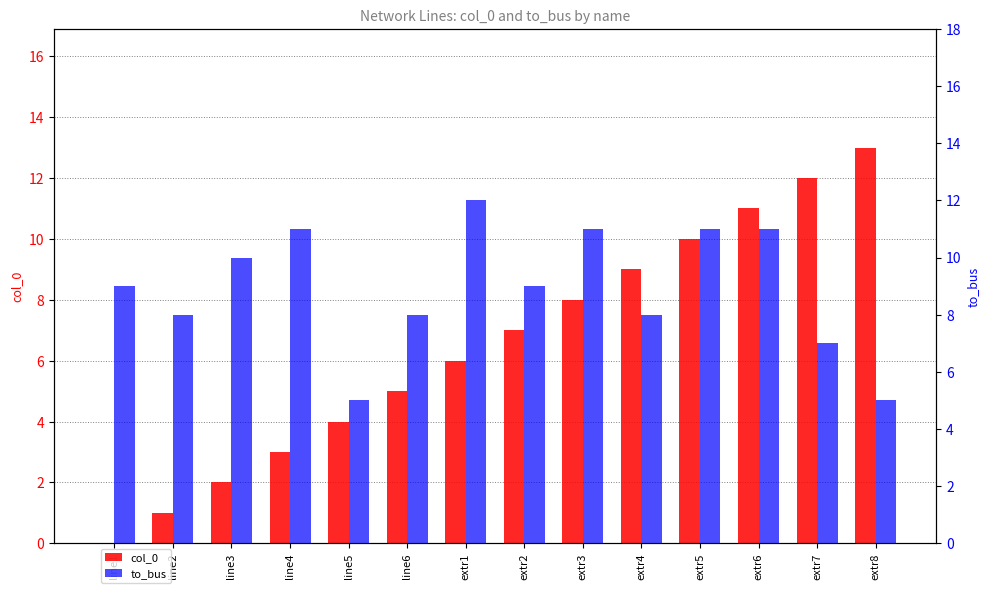

Which has a higher value, extr3 or line2?

extr3